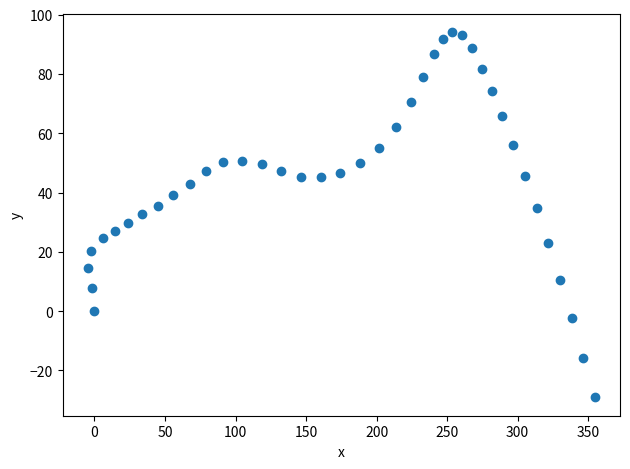

What is the range of X values (max minus min)?

359.3